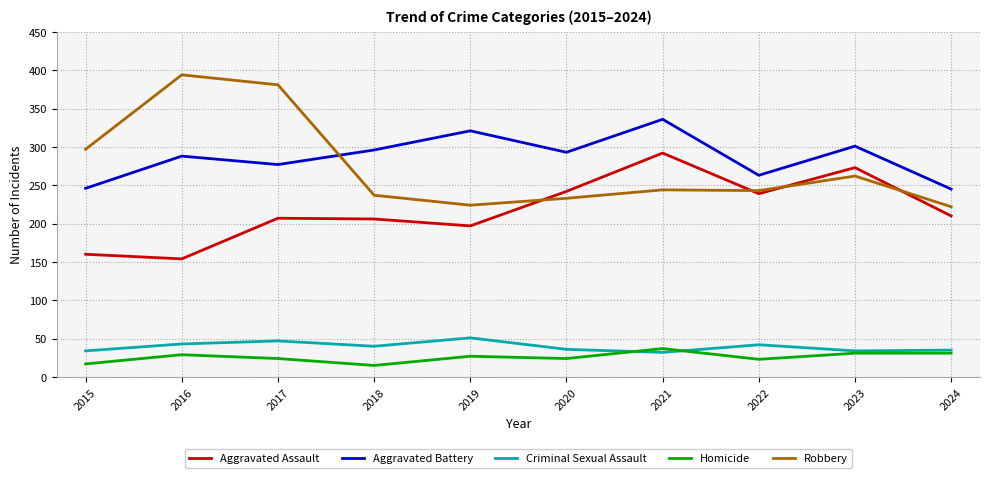

How many interior local peaks does the Criminal Sexual Assault series have?

3